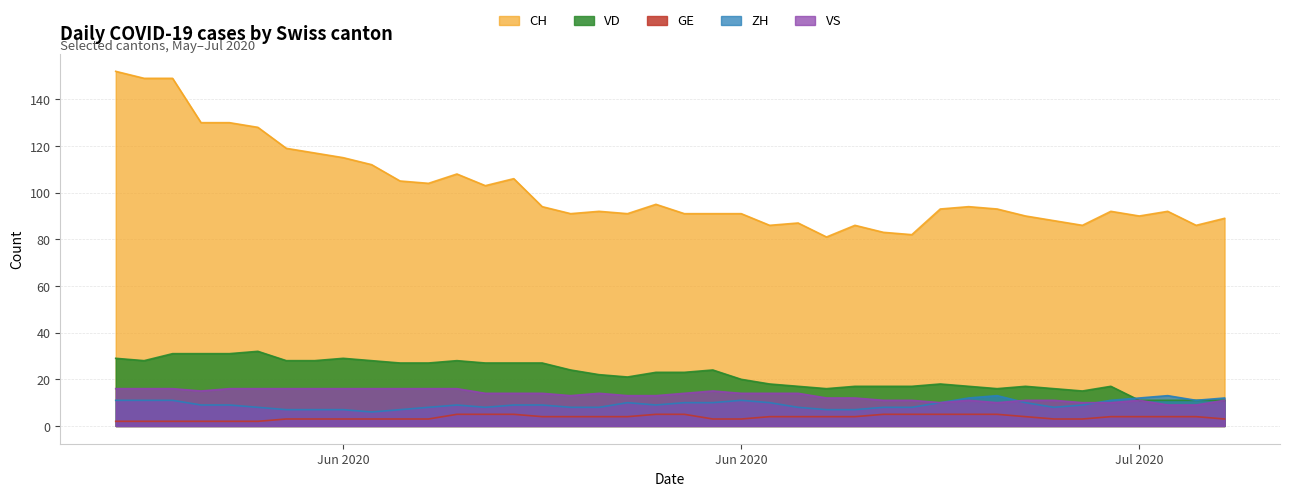

The value of GE at 2020-06-05 is 2. True or false?

True